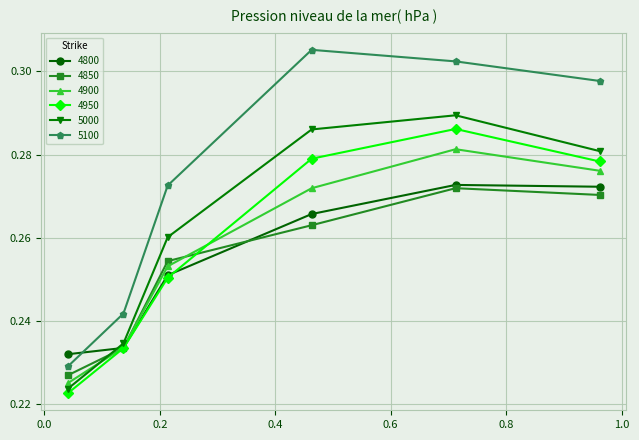

Which series has the largest total across all categories?

5100